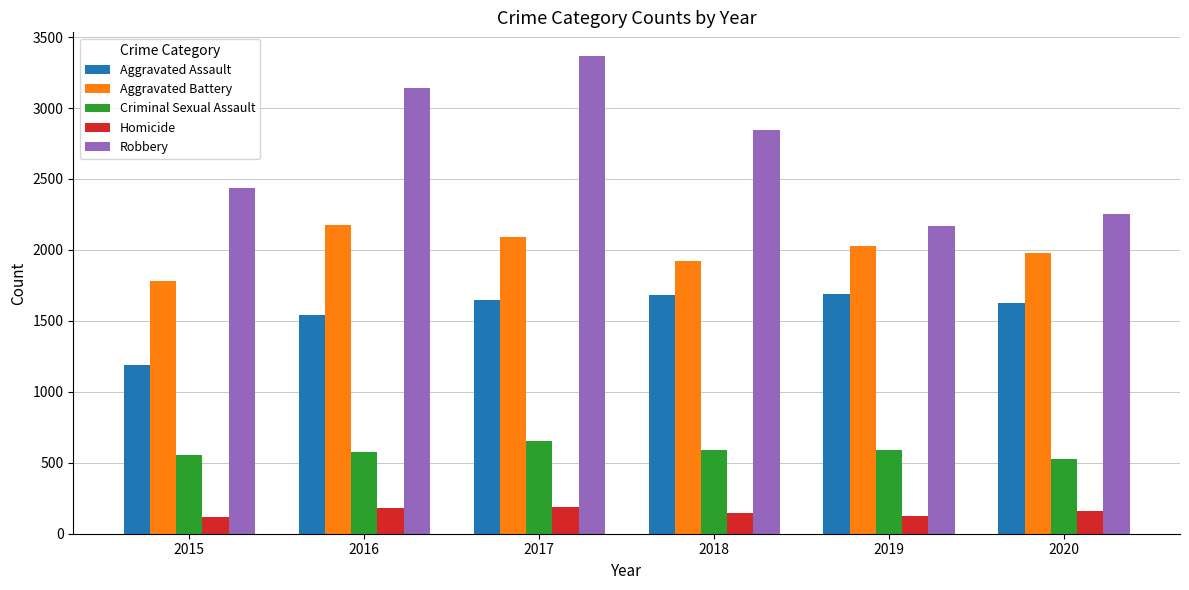

What is the value of the Homicide bar at the 2nd from the left?

182